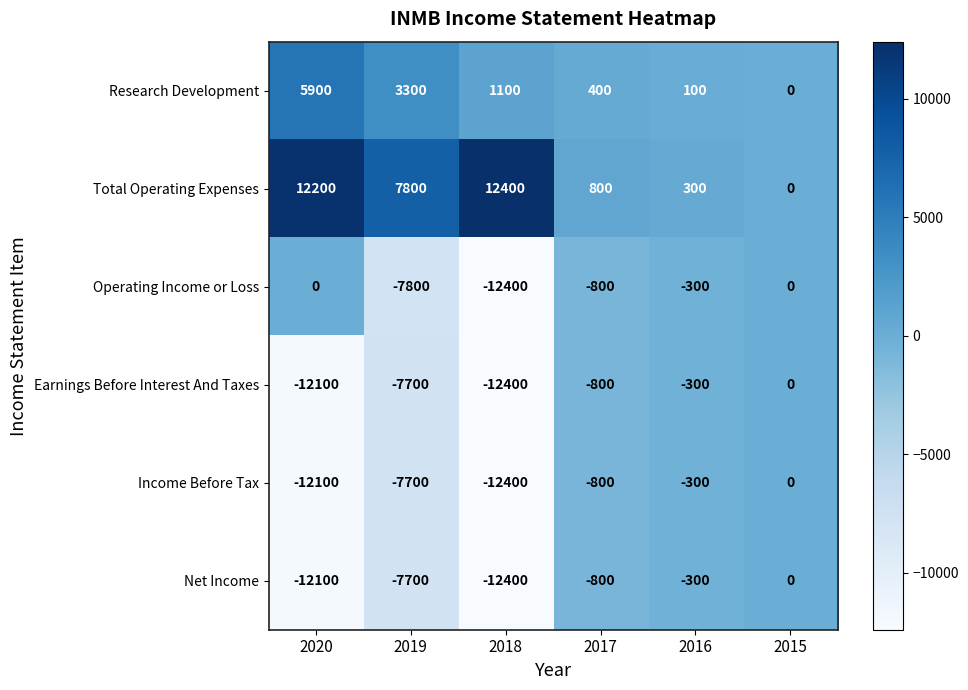

True or false: Research Development has a value of 400 at 2017.

True